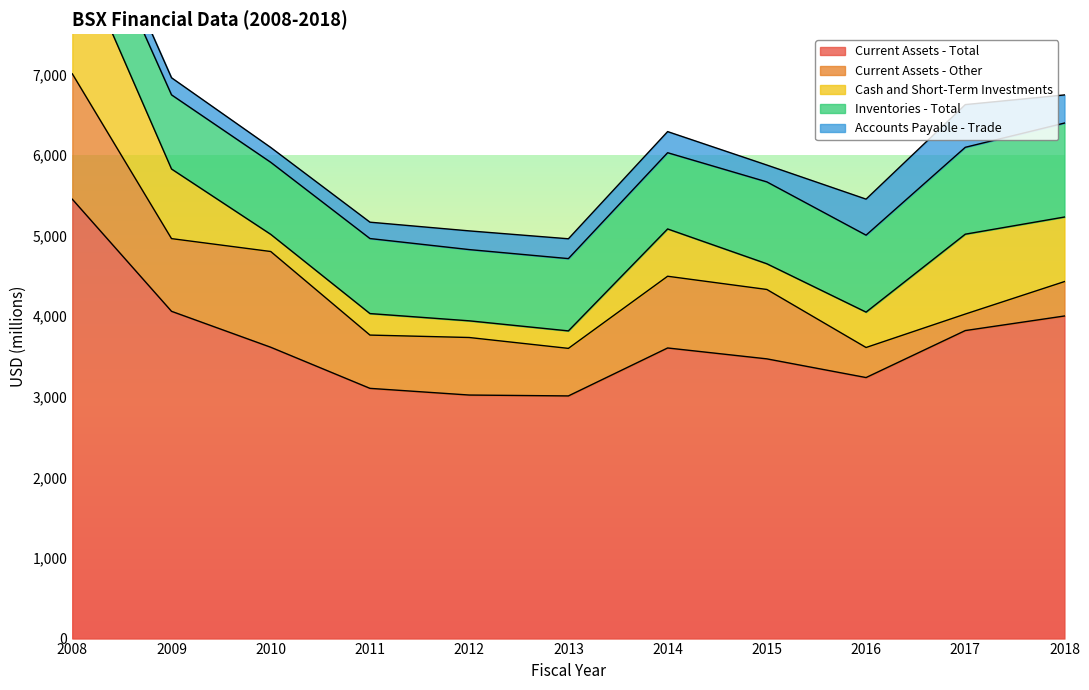

Reading right to left, transcribe all the data shown in this chart.

Current Assets - Total: 2018=4003	2017=3822	2016=3239	2015=3471	2014=3606	2013=3011	2012=3022	2011=3105	2010=3615	2009=4061	2008=5452
Current Assets - Other: 2018=427	2017=205	2016=373	2015=861	2014=890	2013=590	2012=714	2011=661	2010=1188	2009=902	2008=1556
Cash and Short-Term Investments: 2018=801	2017=991	2016=439	2015=319	2014=587	2013=217	2012=207	2011=267	2010=213	2009=864	2008=1641
Inventories - Total: 2018=1166	2017=1078	2016=955	2015=1016	2014=946	2013=897	2012=884	2011=931	2010=894	2009=920	2008=853
Accounts Payable - Trade: 2018=349	2017=530	2016=447	2015=209	2014=262	2013=246	2012=232	2011=203	2010=184	2009=212	2008=239